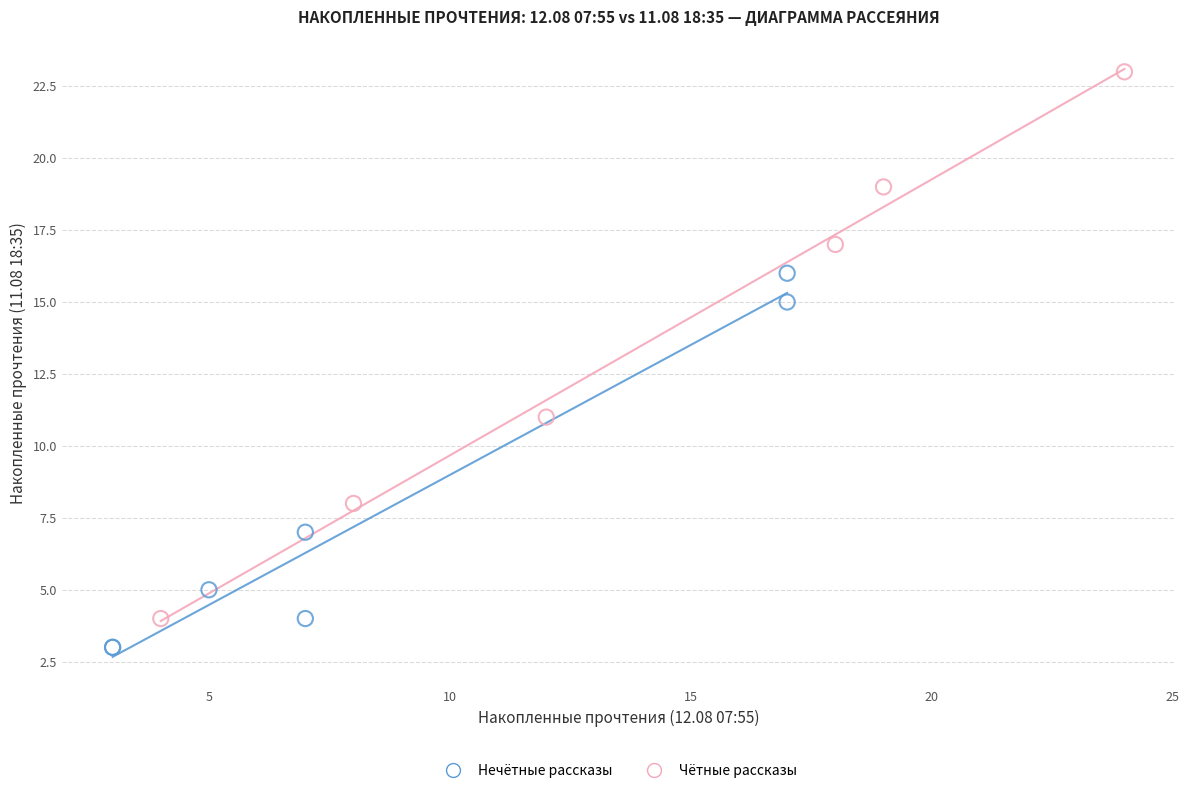

Which series has the largest Y range (max minus min)?

Чётные рассказы